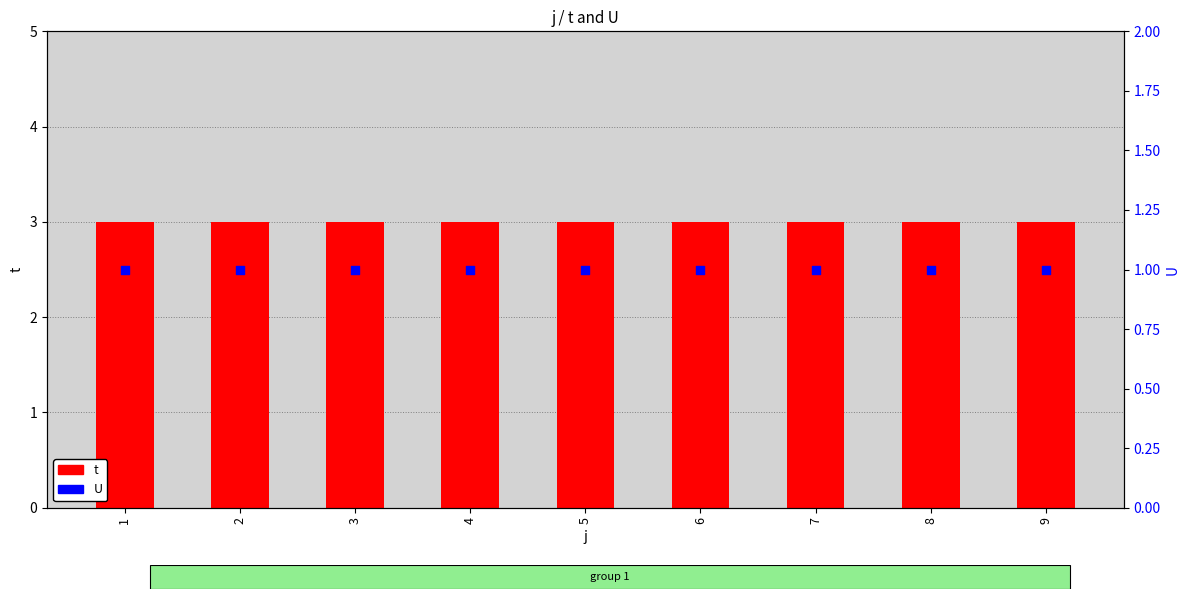

At how many categories does at least one series exceed 2?

9